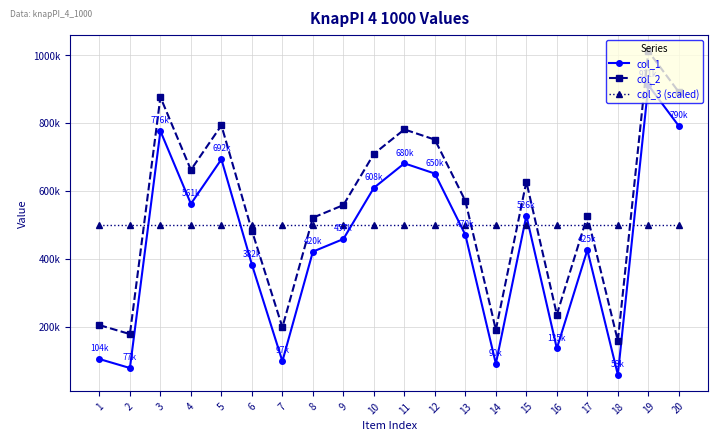

What is the difference between the maximum and minimum values in the col_2 series?

853119